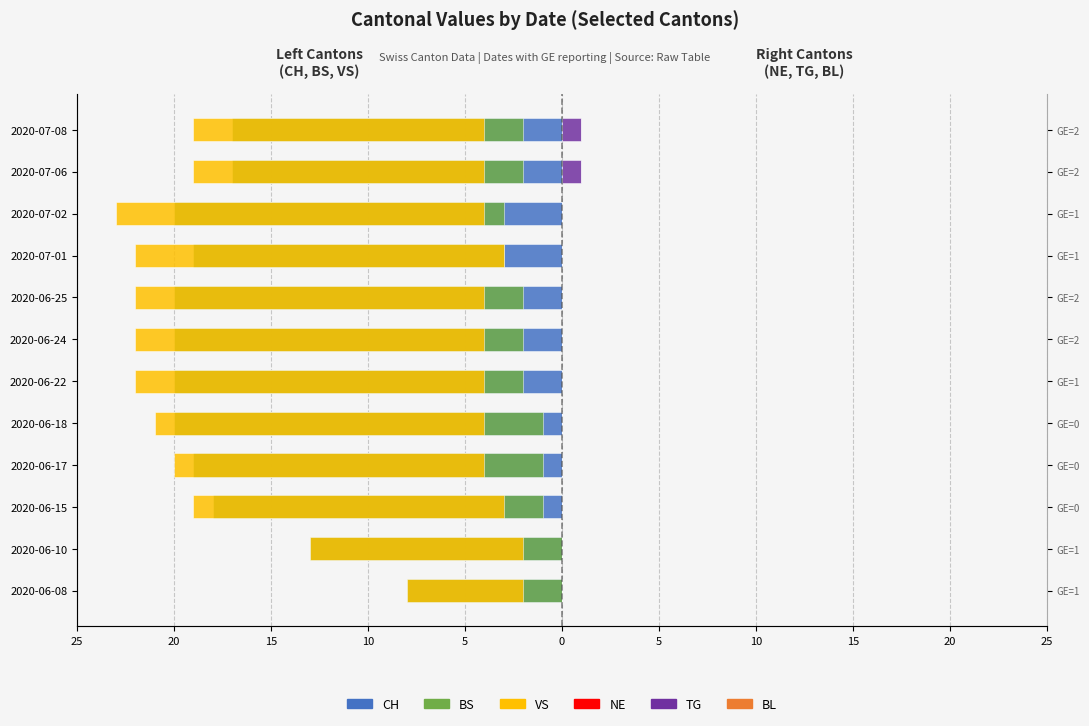

What is the difference between the second highest and second lowest values in the TG series?

1.0